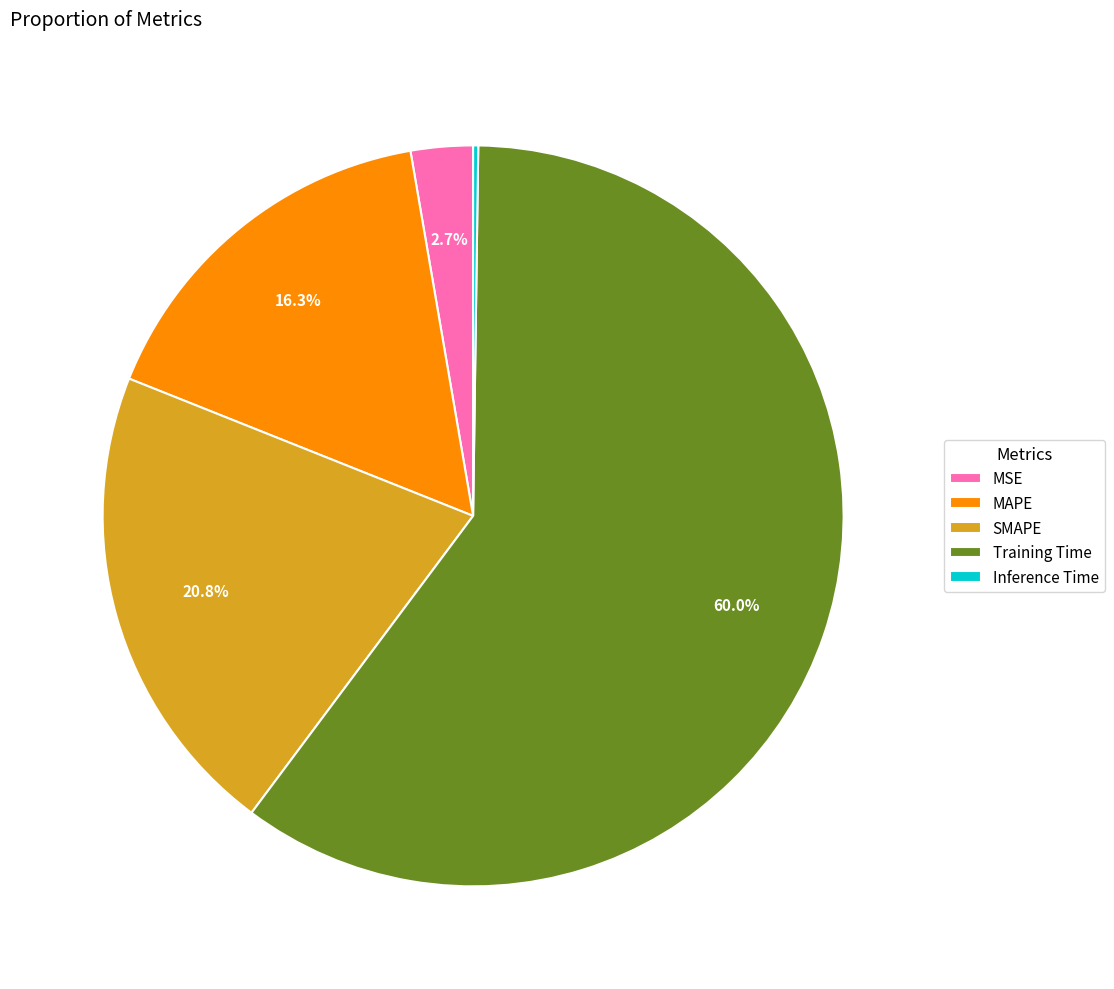

Which slice is the largest?

Training Time